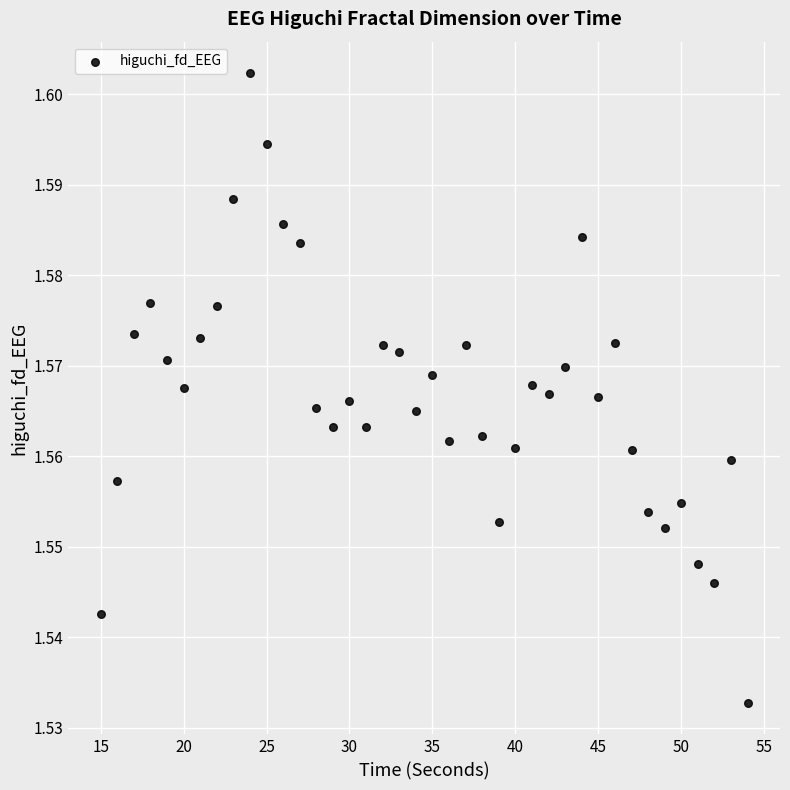

What is the range of X values (max minus min)?

39.0